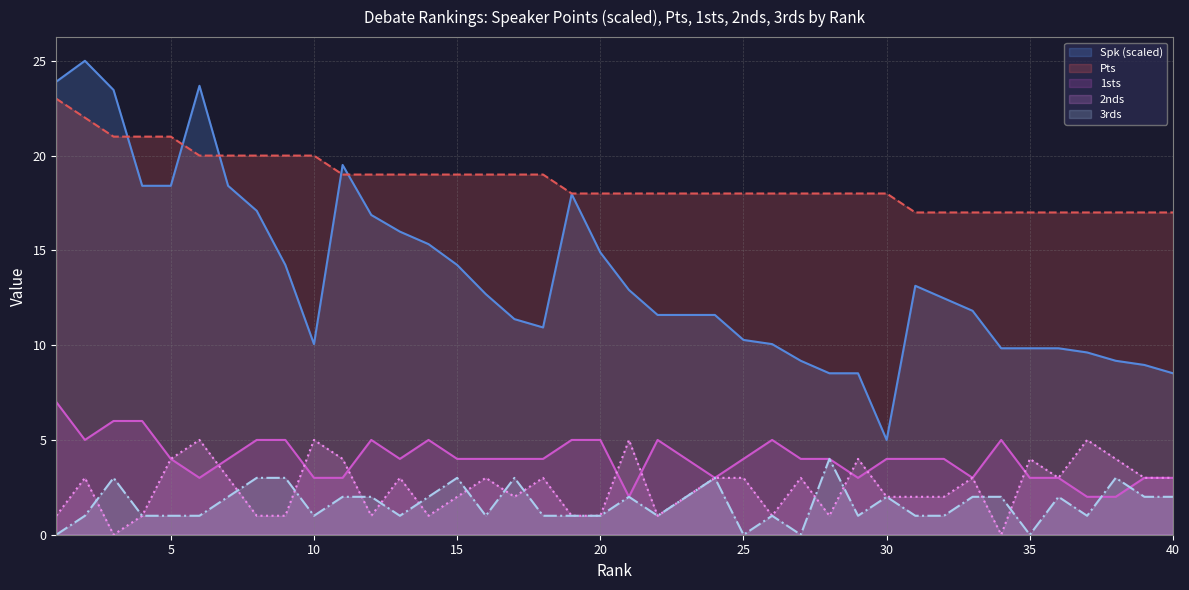

What is the maximum value for Pts?

23.0